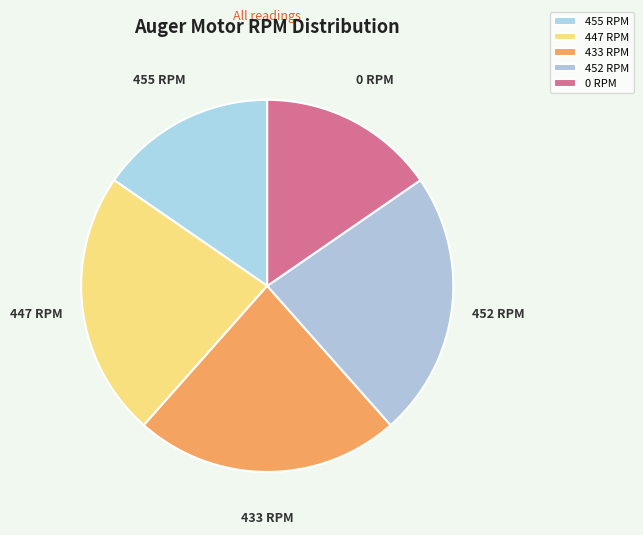

Count the number of slices in the pie.

5